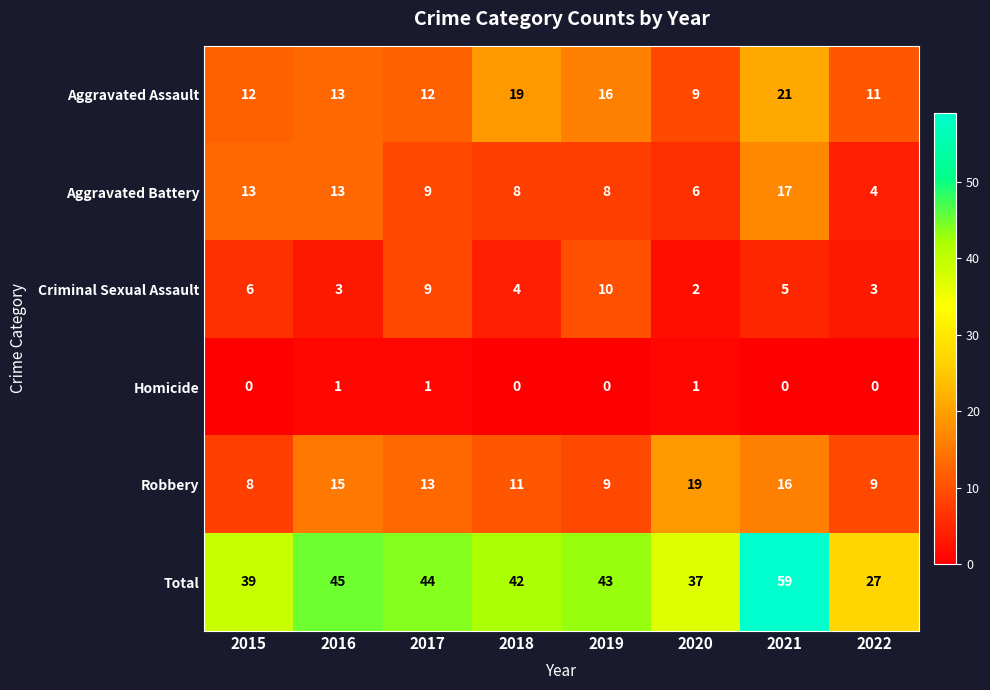

What is the difference between the maximum and minimum values in the Robbery series?

11